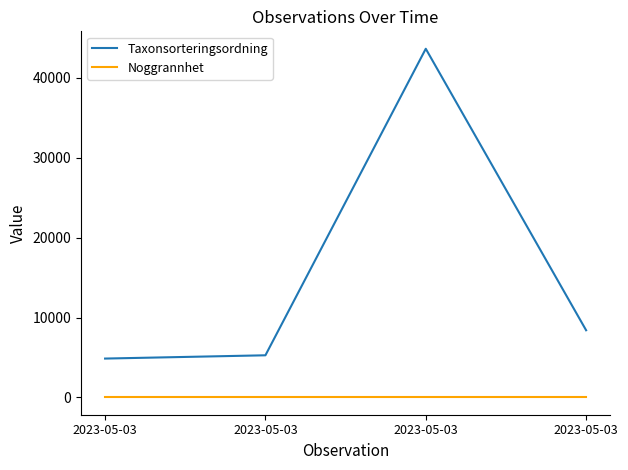

What is the value of the Noggrannhet point at the 2nd from the left?

10